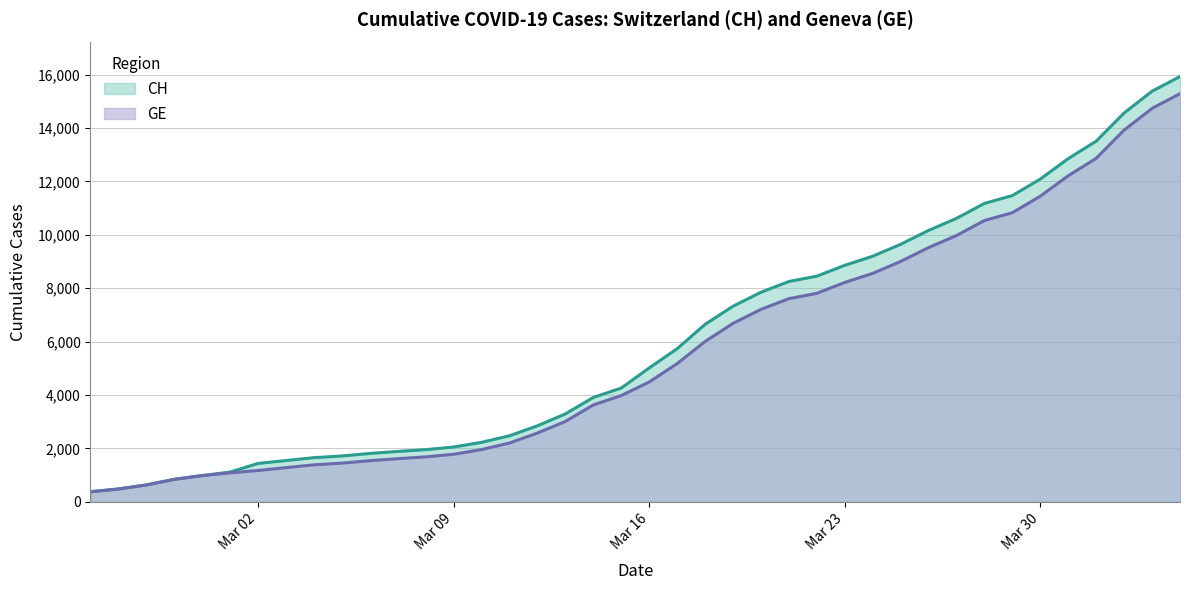

Rank the series at 2020-02-28 from highest to lowest value.

CH, GE